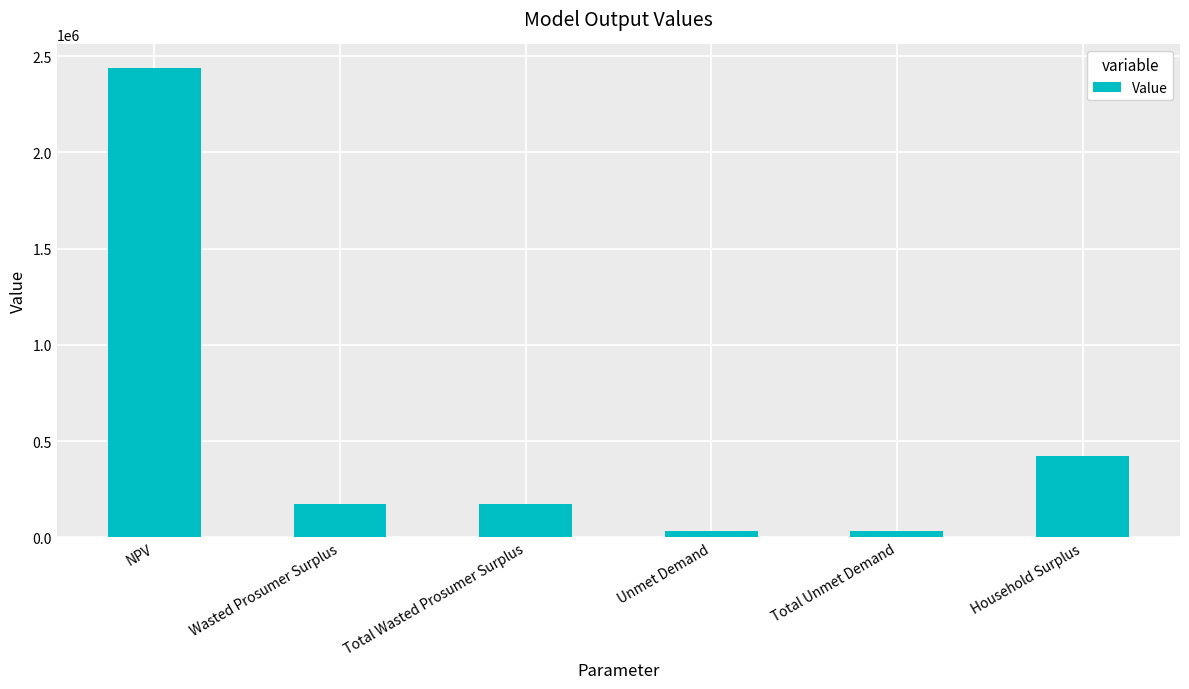

True or false: the data shows 30862.9 at Total Unmet Demand.

True